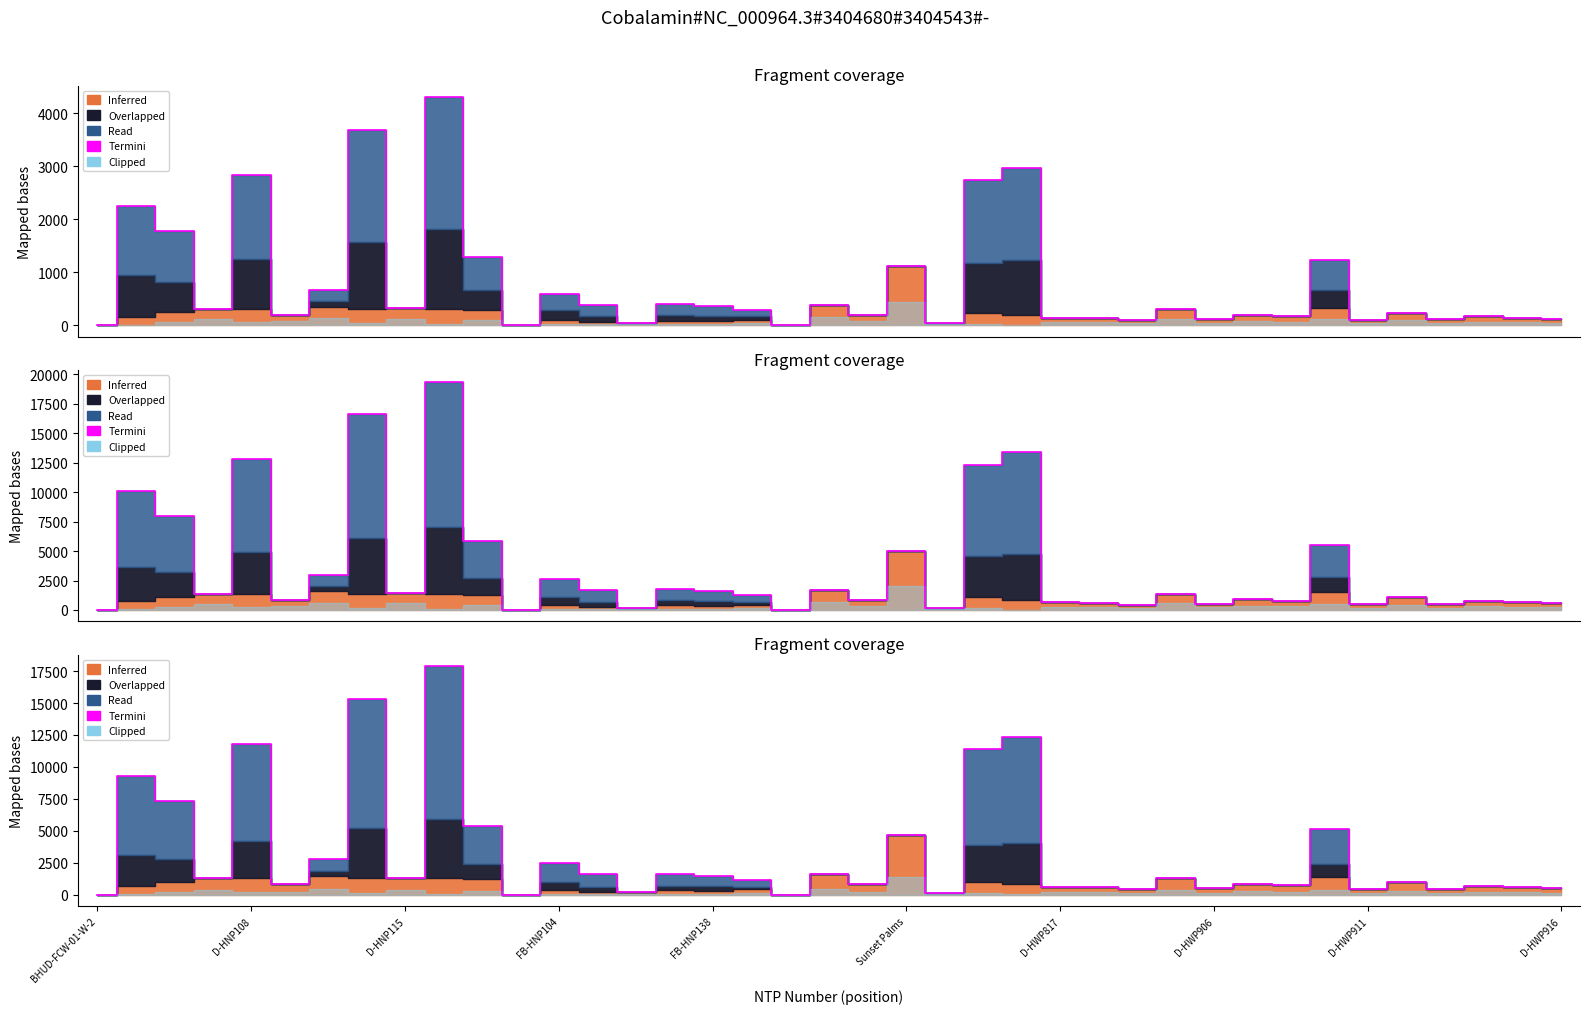

What is the ratio of the value at D-HNP108 to the value at 28?

7.2